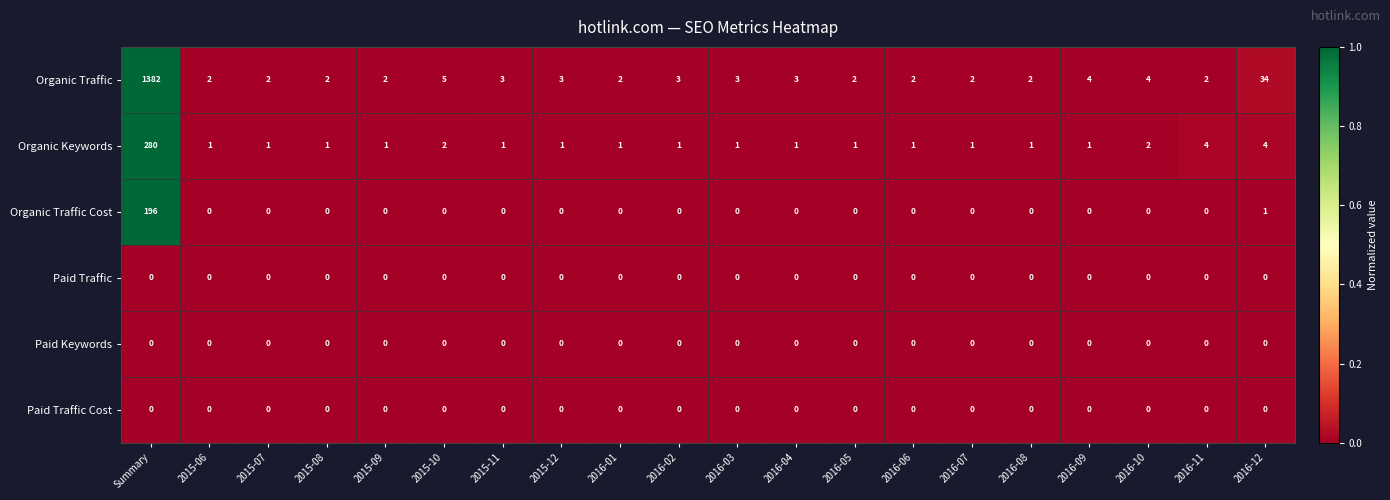

At how many categories does at least one series exceed 0?

20